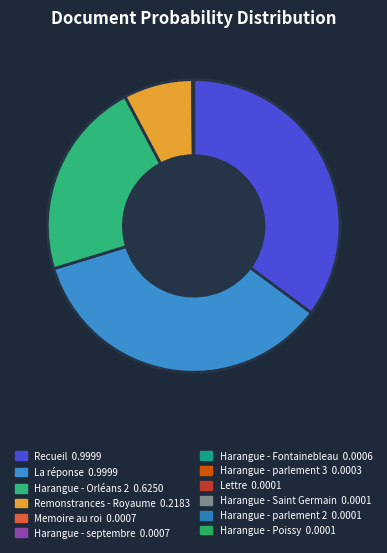

What percentage is the La réponse slice, to the nearest percent?

35%